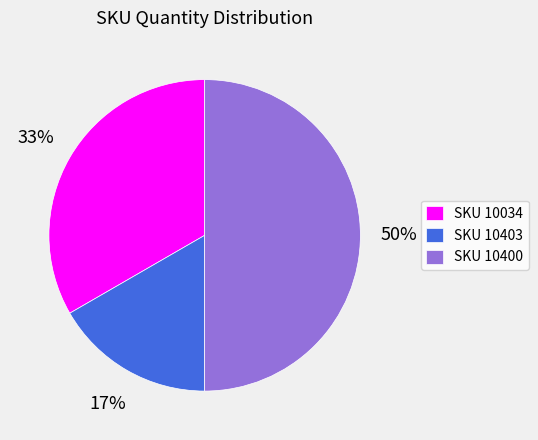

Is SKU 10403 the majority of the pie?

No